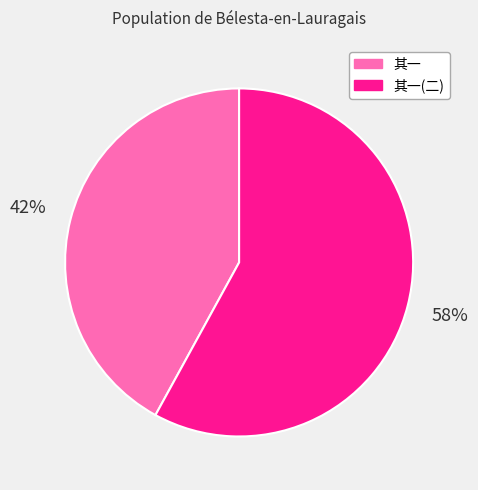

To the nearest percent, what is the difference between the largest and smallest slice percentages?

16%